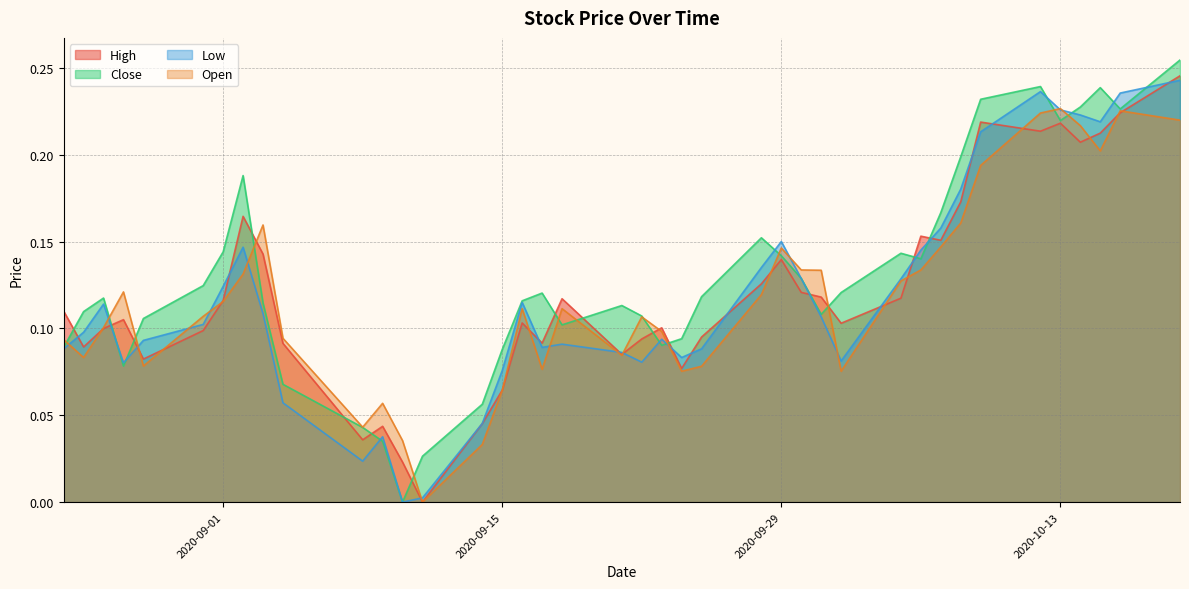

At which category is the sum across all series the highest?

2020-10-19